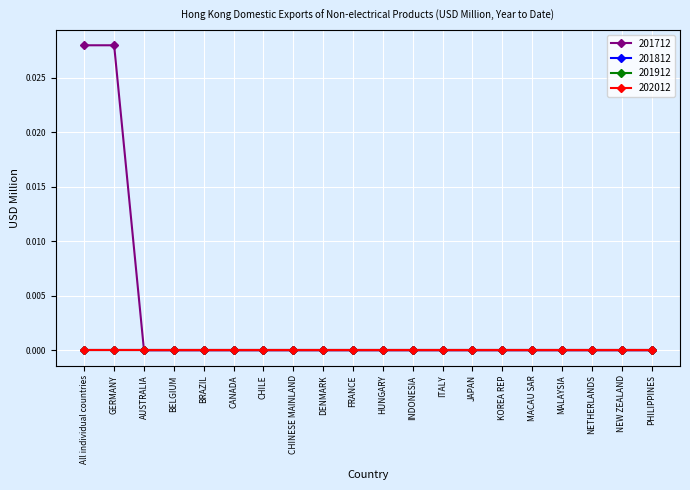

Is this an area chart (filled region under the line)?

No